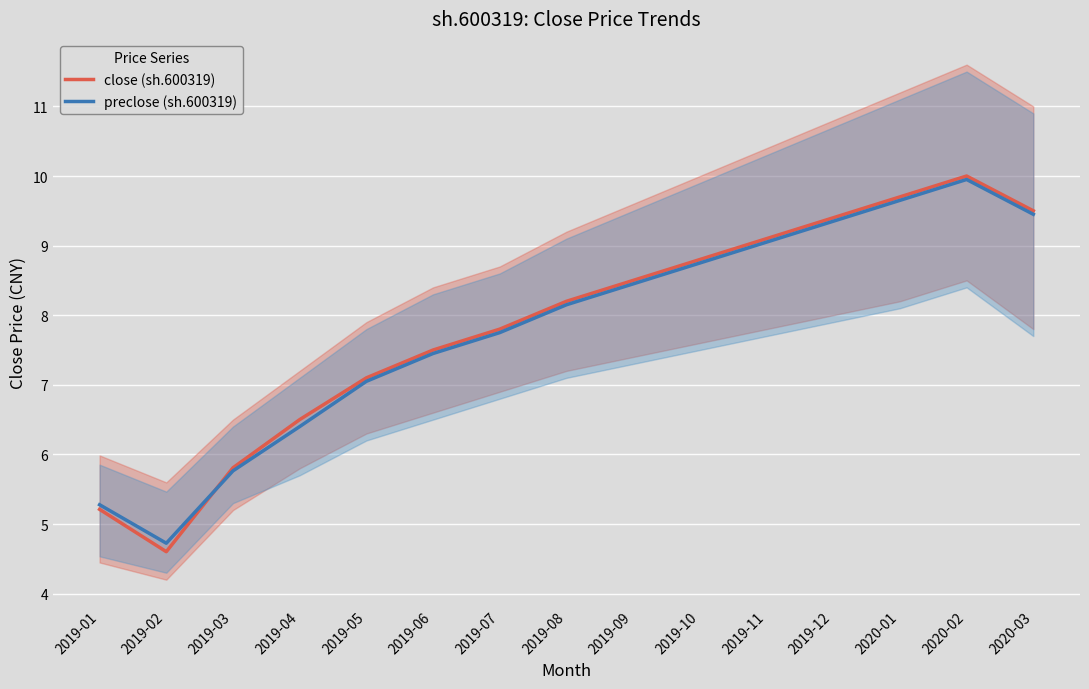

Between which two adjacent categories do preclose (sh.600319) and close (sh.600319) first intersect?

2019-02 and 2019-03